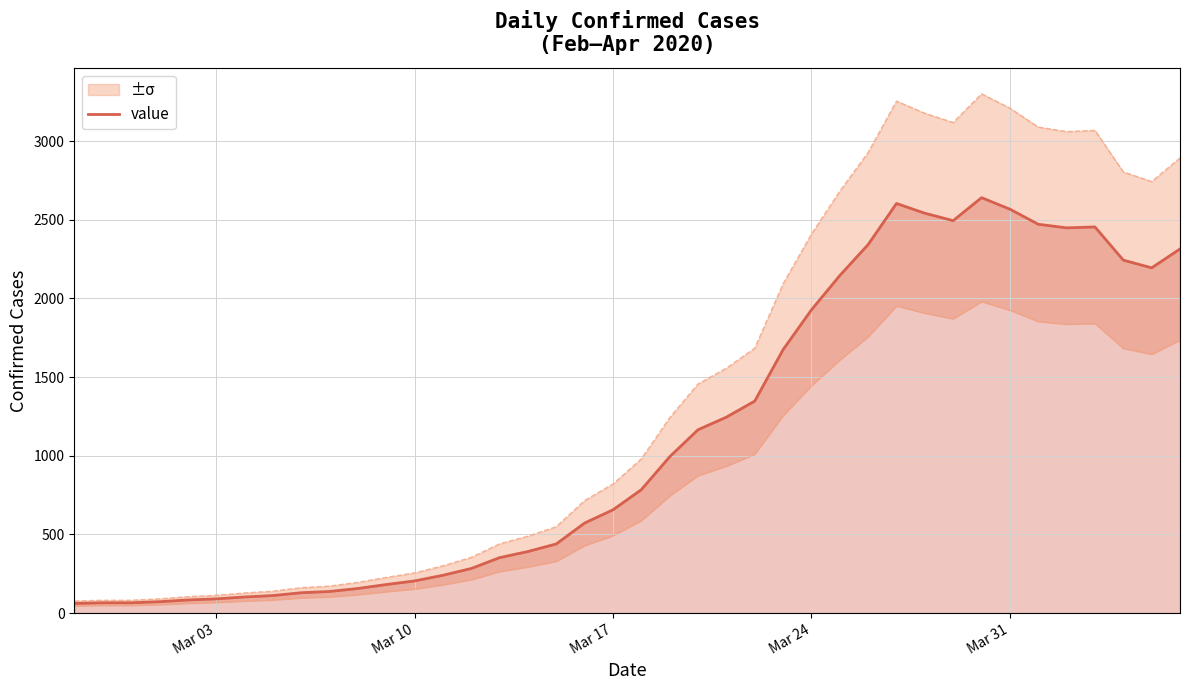

What is the value of the 6th point from the left?

90